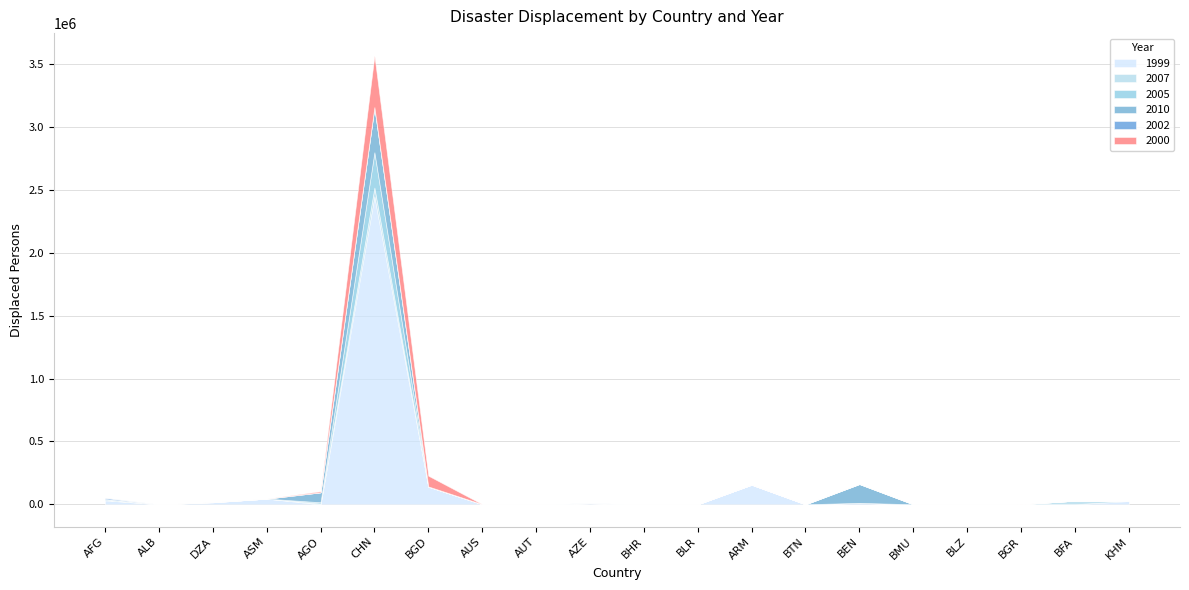

Does the chart have visible grid lines?

Yes